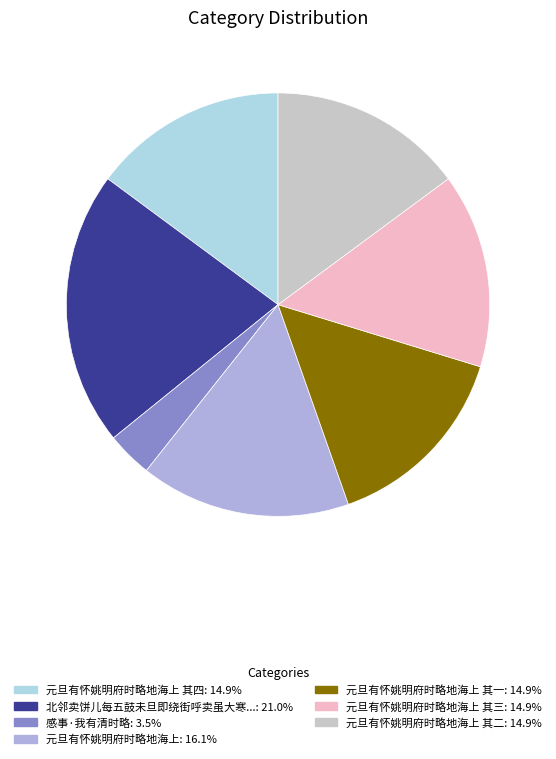

Does any single category account for the majority?

No